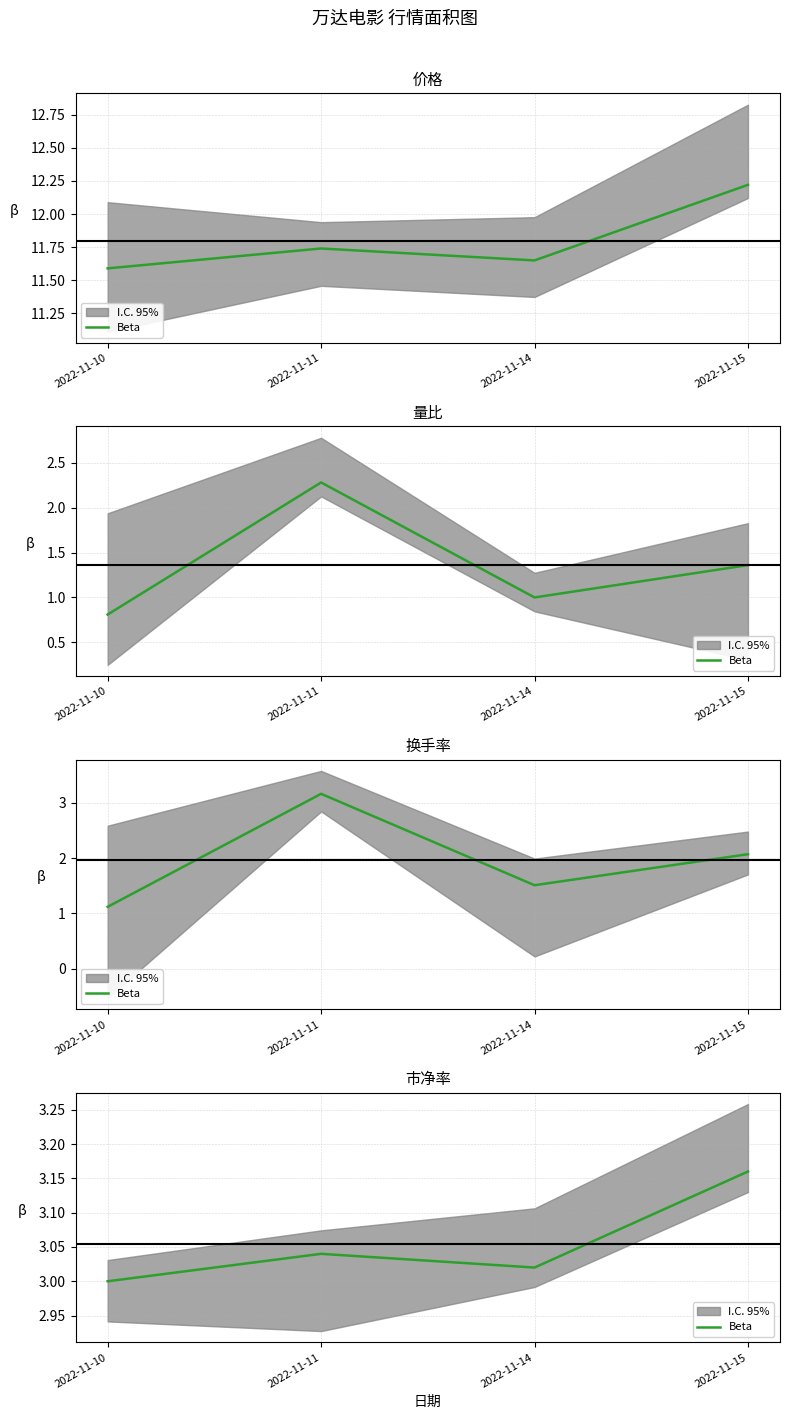

What is the ratio of the value at 2022-11-10 to the value at 2022-11-15?

0.9